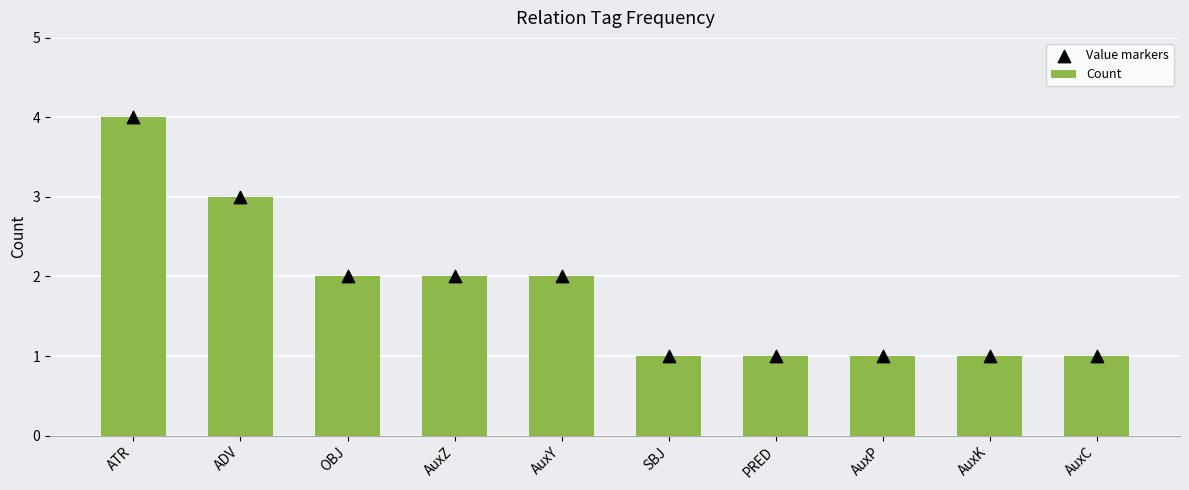

At which category is the sum across all series the highest?

ATR